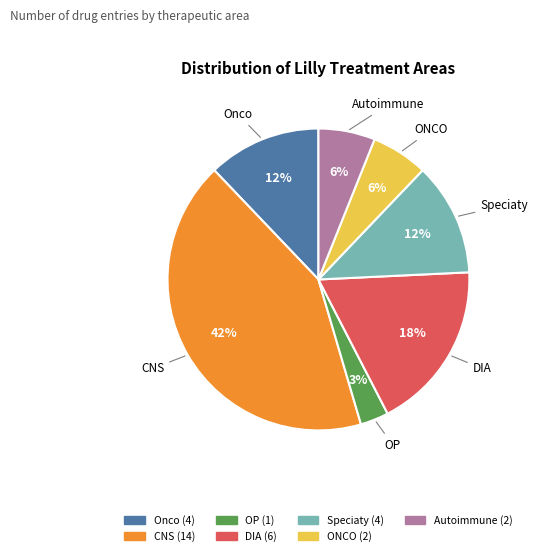

Does any single category account for the majority?

No